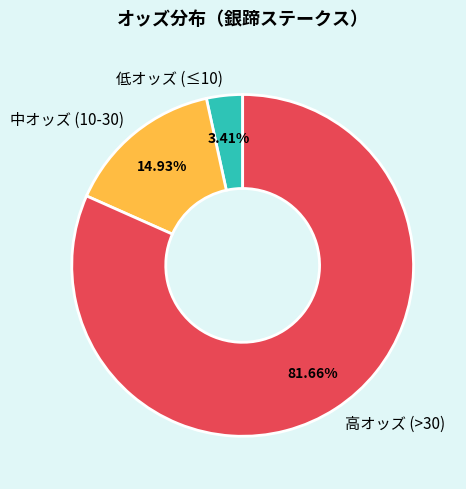

Which category has the biggest portion of the pie?

高オッズ (>30)